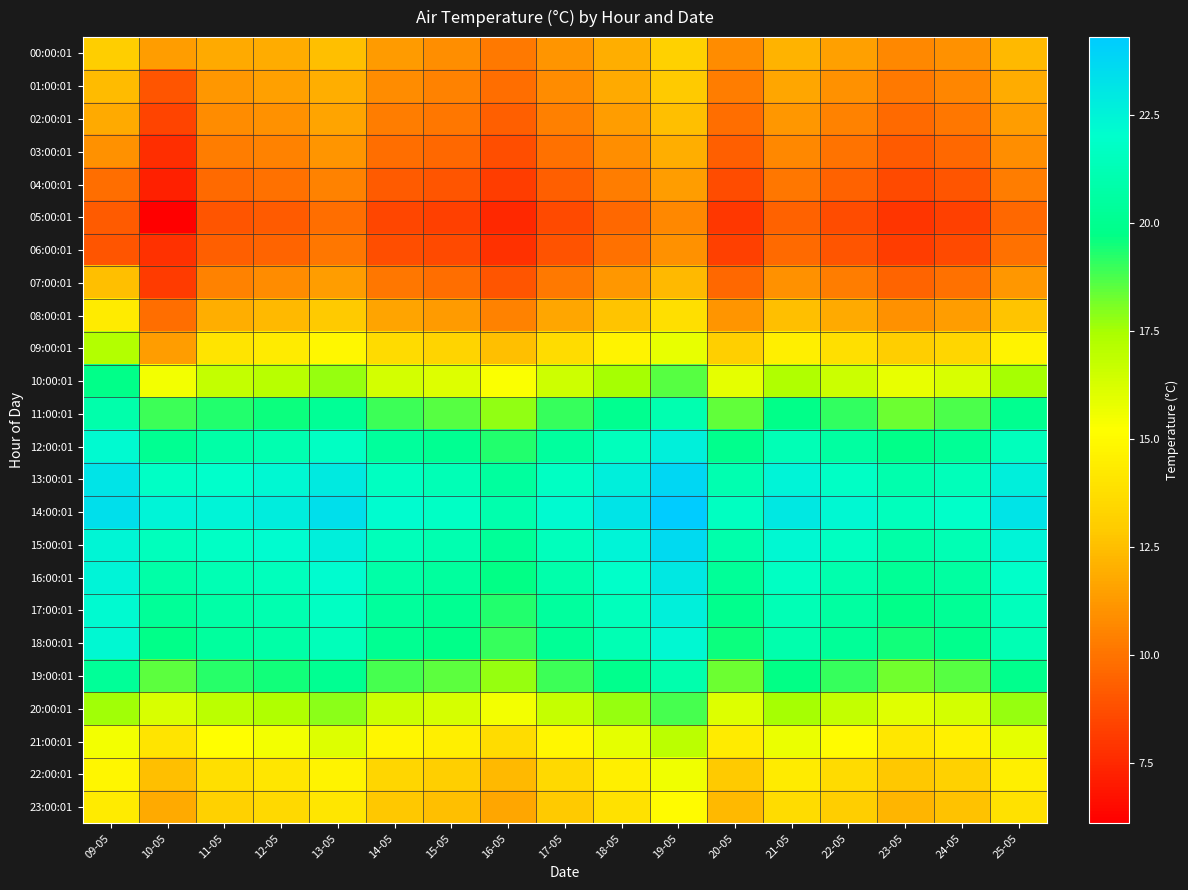

Reading left to right, what are all the values shown in this chart?

00:00:01: 09-05=13.0	10-05=11.4	11-05=11.8	12-05=11.9	13-05=12.5	14-05=11.3	15-05=10.9	16-05=10.2	17-05=11.1	18-05=12.0	19-05=13.2	20-05=10.8	21-05=12.1	22-05=11.5	23-05=10.7	24-05=11.0	25-05=12.3
01:00:01: 09-05=12.4	10-05=9.0	11-05=11.2	12-05=11.5	13-05=12.0	14-05=10.8	15-05=10.5	16-05=9.8	17-05=10.8	18-05=11.8	19-05=12.9	20-05=10.3	21-05=11.7	22-05=11.0	23-05=10.2	24-05=10.6	25-05=11.9
02:00:01: 09-05=11.8	10-05=8.4	11-05=10.8	12-05=11.0	13-05=11.6	14-05=10.3	15-05=10.1	16-05=9.3	17-05=10.4	18-05=11.4	19-05=12.5	20-05=9.8	21-05=11.2	22-05=10.5	23-05=9.7	24-05=10.1	25-05=11.4
03:00:01: 09-05=11.0	10-05=7.7	11-05=10.3	12-05=10.5	13-05=11.1	14-05=9.8	15-05=9.6	16-05=8.8	17-05=9.9	18-05=10.9	19-05=12.0	20-05=9.3	21-05=10.7	22-05=10.0	23-05=9.2	24-05=9.6	25-05=10.9
04:00:01: 09-05=9.8	10-05=7.2	11-05=9.7	12-05=9.9	13-05=10.5	14-05=9.2	15-05=9.0	16-05=8.2	17-05=9.3	18-05=10.3	19-05=11.4	20-05=8.7	21-05=10.1	22-05=9.4	23-05=8.6	24-05=9.0	25-05=10.3
05:00:01: 09-05=9.2	10-05=6.1	11-05=9.0	12-05=9.2	13-05=9.8	14-05=8.5	15-05=8.3	16-05=7.5	17-05=8.6	18-05=9.6	19-05=10.7	20-05=8.0	21-05=9.4	22-05=8.7	23-05=7.9	24-05=8.3	25-05=9.6
06:00:01: 09-05=9.0	10-05=7.8	11-05=9.3	12-05=9.5	13-05=10.1	14-05=8.8	15-05=8.6	16-05=7.8	17-05=8.9	18-05=9.9	19-05=11.0	20-05=8.3	21-05=9.7	22-05=9.0	23-05=8.2	24-05=8.6	25-05=9.9
07:00:01: 09-05=12.5	10-05=8.1	11-05=10.5	12-05=10.8	13-05=11.4	14-05=10.1	15-05=9.8	16-05=9.0	17-05=10.2	18-05=11.2	19-05=12.3	20-05=9.6	21-05=11.0	22-05=10.3	23-05=9.5	24-05=9.9	25-05=11.2
08:00:01: 09-05=14.3	10-05=9.8	11-05=12.0	12-05=12.3	13-05=12.9	14-05=11.6	15-05=11.3	16-05=10.5	17-05=11.7	18-05=12.7	19-05=13.8	20-05=11.1	21-05=12.5	22-05=11.8	23-05=11.0	24-05=11.4	25-05=12.7
09:00:01: 09-05=17.2	10-05=11.4	11-05=14.0	12-05=14.3	13-05=14.9	14-05=13.6	15-05=13.3	16-05=12.5	17-05=13.7	18-05=14.7	19-05=15.8	20-05=13.1	21-05=14.5	22-05=13.8	23-05=13.0	24-05=13.4	25-05=14.7
10:00:01: 09-05=19.8	10-05=15.5	11-05=16.8	12-05=17.1	13-05=17.7	14-05=16.4	15-05=16.1	16-05=15.3	17-05=16.5	18-05=17.5	19-05=18.6	20-05=15.9	21-05=17.3	22-05=16.6	23-05=15.8	24-05=16.2	25-05=17.5
11:00:01: 09-05=20.9	10-05=18.9	11-05=19.3	12-05=19.6	13-05=20.2	14-05=18.9	15-05=18.6	16-05=17.8	17-05=19.0	18-05=20.0	19-05=21.1	20-05=18.4	21-05=19.8	22-05=19.1	23-05=18.3	24-05=18.7	25-05=20.0
12:00:01: 09-05=22.2	10-05=20.1	11-05=20.8	12-05=21.1	13-05=21.7	14-05=20.4	15-05=20.1	16-05=19.3	17-05=20.5	18-05=21.5	19-05=22.6	20-05=19.9	21-05=21.3	22-05=20.6	23-05=19.8	24-05=20.2	25-05=21.5
13:00:01: 09-05=23.2	10-05=21.8	11-05=22.0	12-05=22.3	13-05=22.9	14-05=21.6	15-05=21.3	16-05=20.5	17-05=21.7	18-05=22.7	19-05=23.8	20-05=21.1	21-05=22.5	22-05=21.8	23-05=21.0	24-05=21.4	25-05=22.7
14:00:01: 09-05=23.4	10-05=22.5	11-05=22.5	12-05=22.8	13-05=23.4	14-05=22.1	15-05=21.8	16-05=21.0	17-05=22.2	18-05=23.2	19-05=24.3	20-05=21.6	21-05=23.0	22-05=22.3	23-05=21.5	24-05=21.9	25-05=23.2
15:00:01: 09-05=22.4	10-05=21.5	11-05=21.8	12-05=22.1	13-05=22.7	14-05=21.4	15-05=21.1	16-05=20.3	17-05=21.5	18-05=22.5	19-05=23.6	20-05=20.9	21-05=22.3	22-05=21.6	23-05=20.8	24-05=21.2	25-05=22.5
16:00:01: 09-05=22.5	10-05=20.8	11-05=21.2	12-05=21.5	13-05=22.1	14-05=20.8	15-05=20.5	16-05=19.7	17-05=20.9	18-05=21.9	19-05=23.0	20-05=20.3	21-05=21.7	22-05=21.0	23-05=20.2	24-05=20.6	25-05=21.9
17:00:01: 09-05=22.2	10-05=20.3	11-05=20.8	12-05=21.1	13-05=21.7	14-05=20.4	15-05=20.1	16-05=19.3	17-05=20.5	18-05=21.5	19-05=22.6	20-05=19.9	21-05=21.3	22-05=20.6	23-05=19.8	24-05=20.2	25-05=21.5
18:00:01: 09-05=22.3	10-05=19.8	11-05=20.5	12-05=20.8	13-05=21.4	14-05=20.1	15-05=19.8	16-05=19.0	17-05=20.2	18-05=21.2	19-05=22.3	20-05=19.6	21-05=21.0	22-05=20.3	23-05=19.5	24-05=19.9	25-05=21.2
19:00:01: 09-05=20.3	10-05=18.5	11-05=19.2	12-05=19.5	13-05=20.1	14-05=18.8	15-05=18.5	16-05=17.7	17-05=18.9	18-05=19.9	19-05=21.0	20-05=18.3	21-05=19.7	22-05=19.0	23-05=18.2	24-05=18.6	25-05=19.9
20:00:01: 09-05=17.6	10-05=16.2	11-05=17.0	12-05=17.3	13-05=17.9	14-05=16.6	15-05=16.3	16-05=15.5	17-05=16.7	18-05=17.7	19-05=18.8	20-05=16.1	21-05=17.5	22-05=16.8	23-05=16.0	24-05=16.4	25-05=17.7
21:00:01: 09-05=15.5	10-05=14.0	11-05=15.2	12-05=15.5	13-05=16.1	14-05=14.8	15-05=14.5	16-05=13.7	17-05=14.9	18-05=15.9	19-05=17.0	20-05=14.3	21-05=15.7	22-05=15.0	23-05=14.2	24-05=14.6	25-05=15.9
22:00:01: 09-05=14.8	10-05=12.5	11-05=13.8	12-05=14.1	13-05=14.7	14-05=13.4	15-05=13.1	16-05=12.3	17-05=13.5	18-05=14.5	19-05=15.6	20-05=12.9	21-05=14.3	22-05=13.6	23-05=12.8	24-05=13.2	25-05=14.5
23:00:01: 09-05=14.3	10-05=11.8	11-05=13.2	12-05=13.5	13-05=14.1	14-05=12.8	15-05=12.5	16-05=11.7	17-05=12.9	18-05=13.9	19-05=15.0	20-05=12.3	21-05=13.7	22-05=13.0	23-05=12.2	24-05=12.6	25-05=13.9